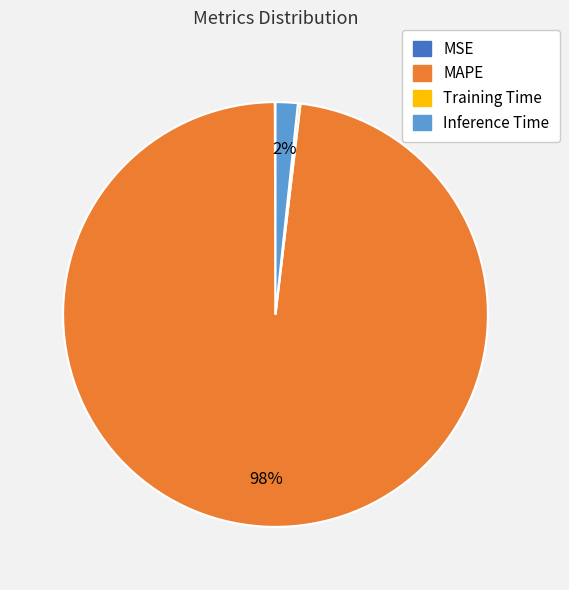

Does any single category account for the majority?

Yes